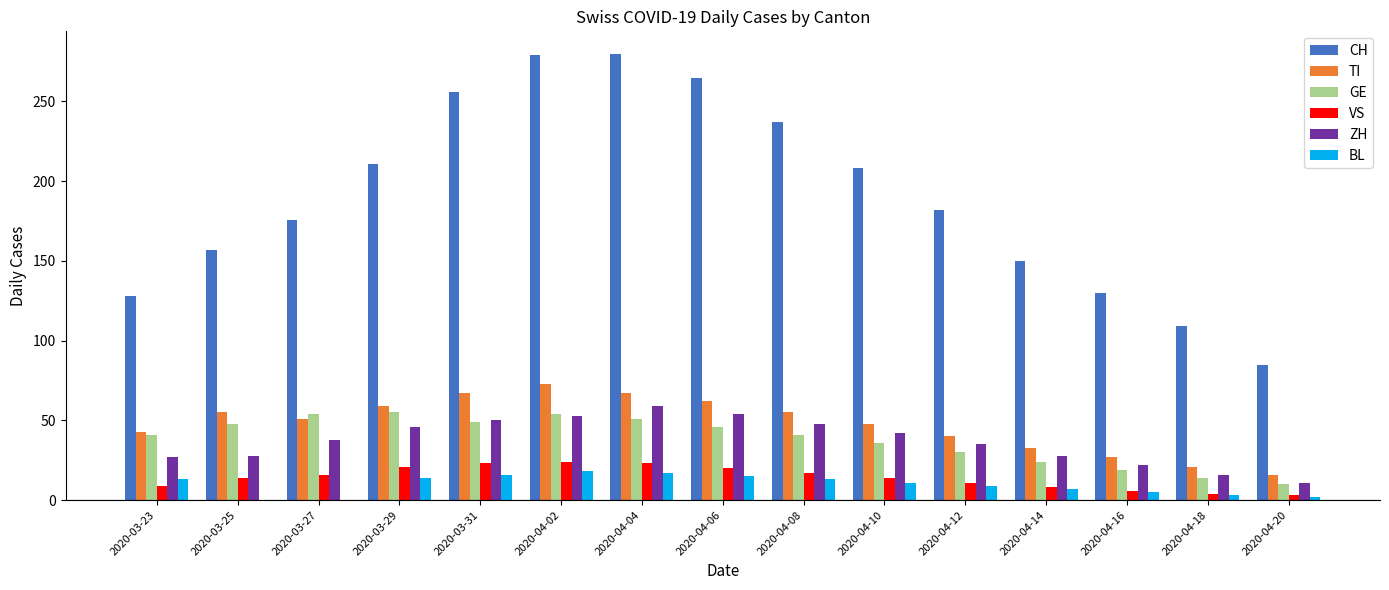

Is it true that ZH equals 69 at 2020-03-29?

False